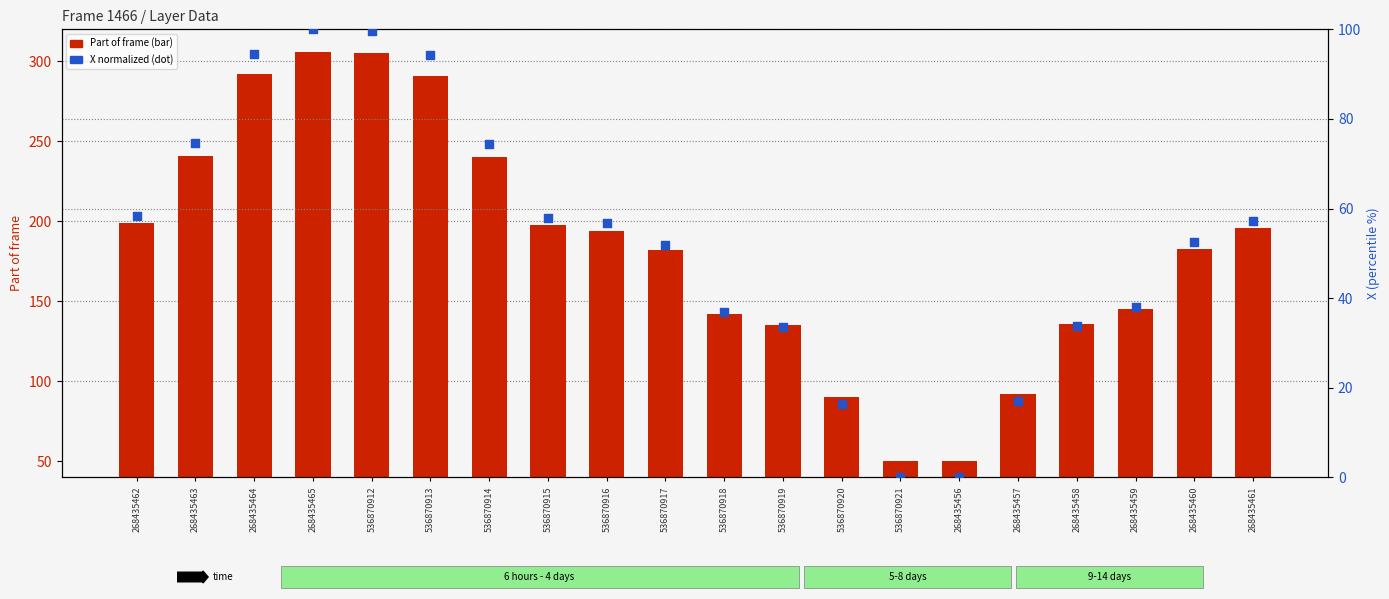

At how many categories does at least one series exceed 275?

4